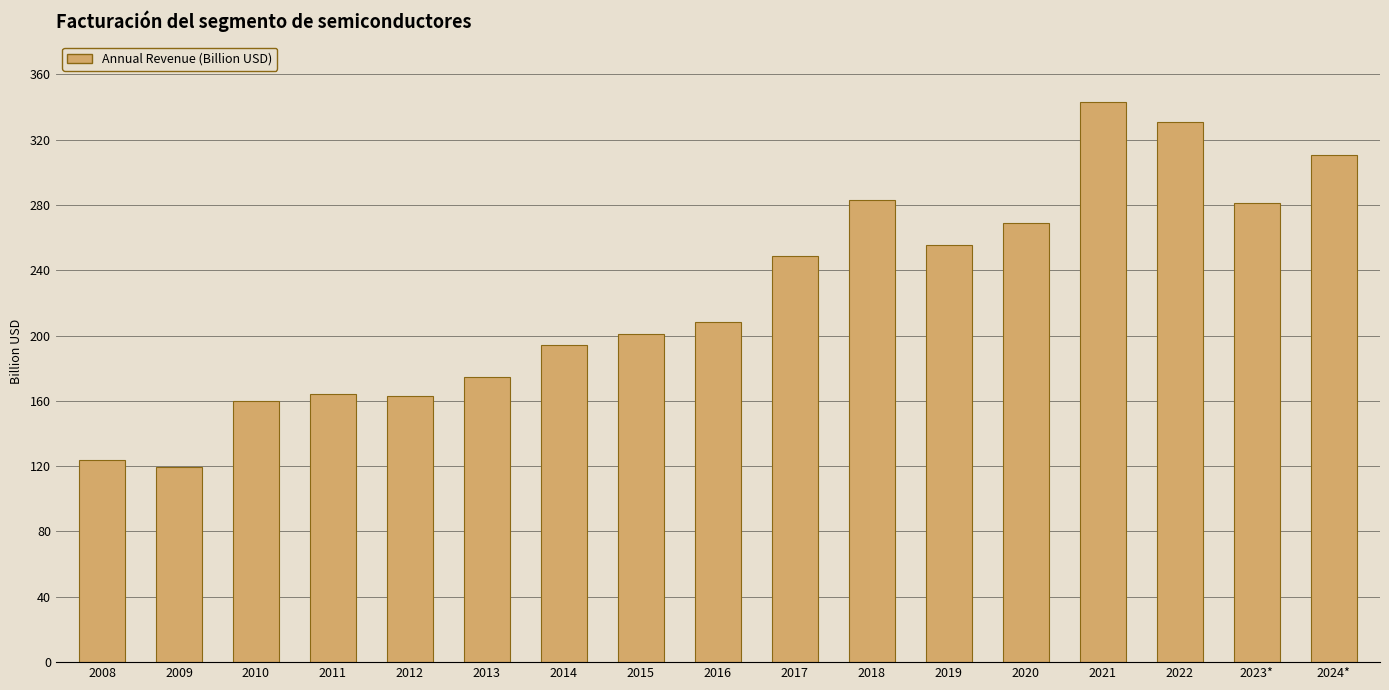

Are the bars horizontal?

No